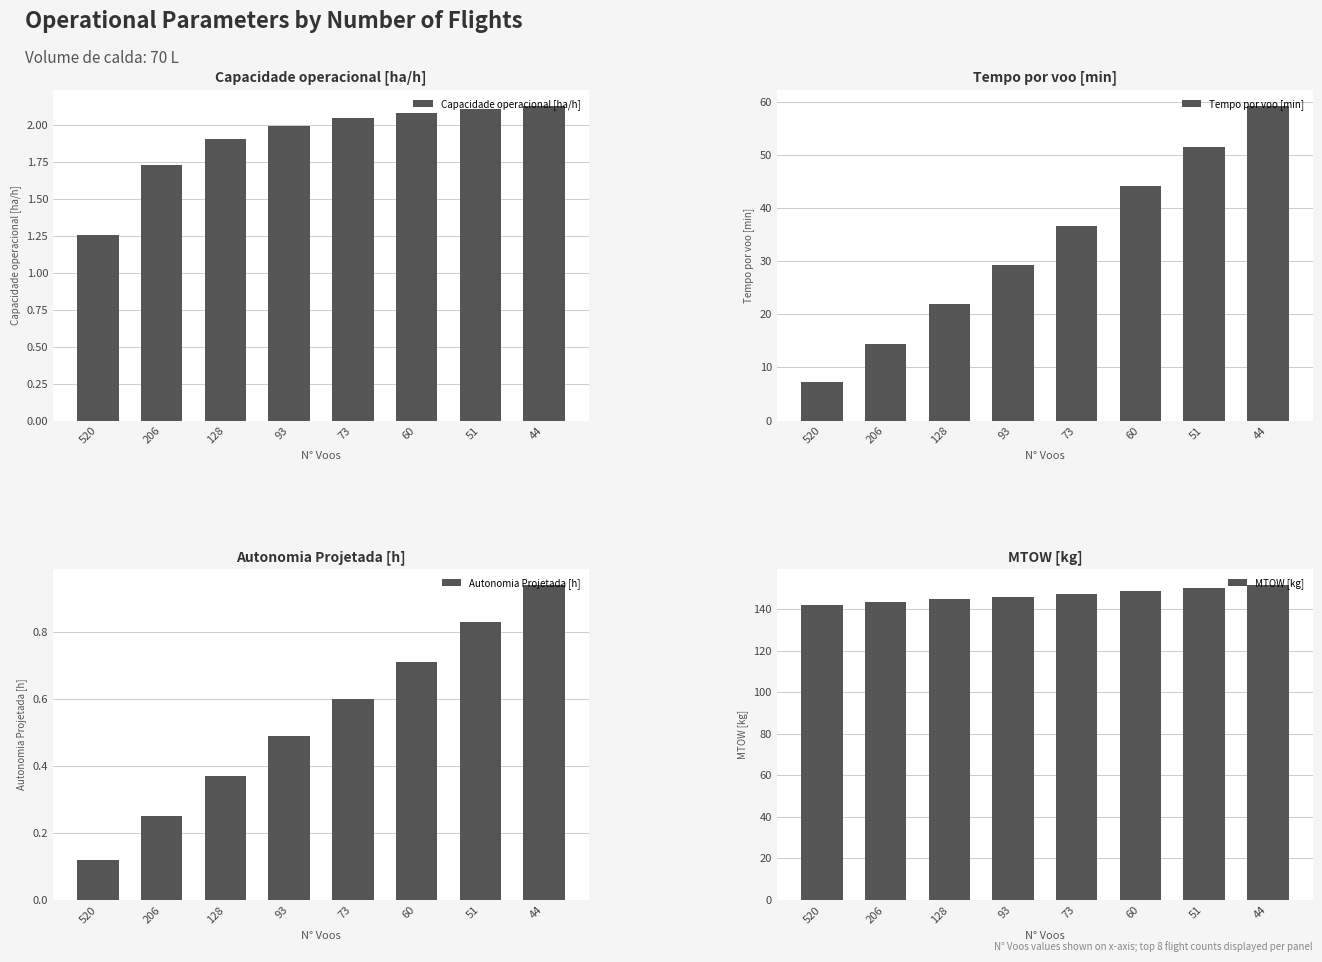

At which category does the chart reach its peak across all series?

44